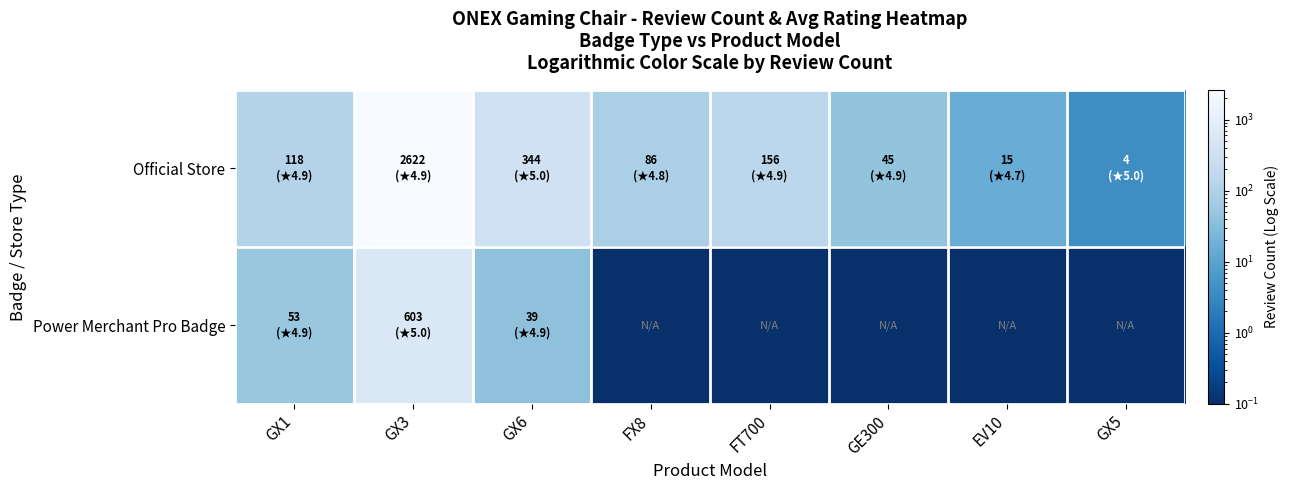

Rank the series by their average value, from highest to lowest.

Official Store, Power Merchant Pro Badge